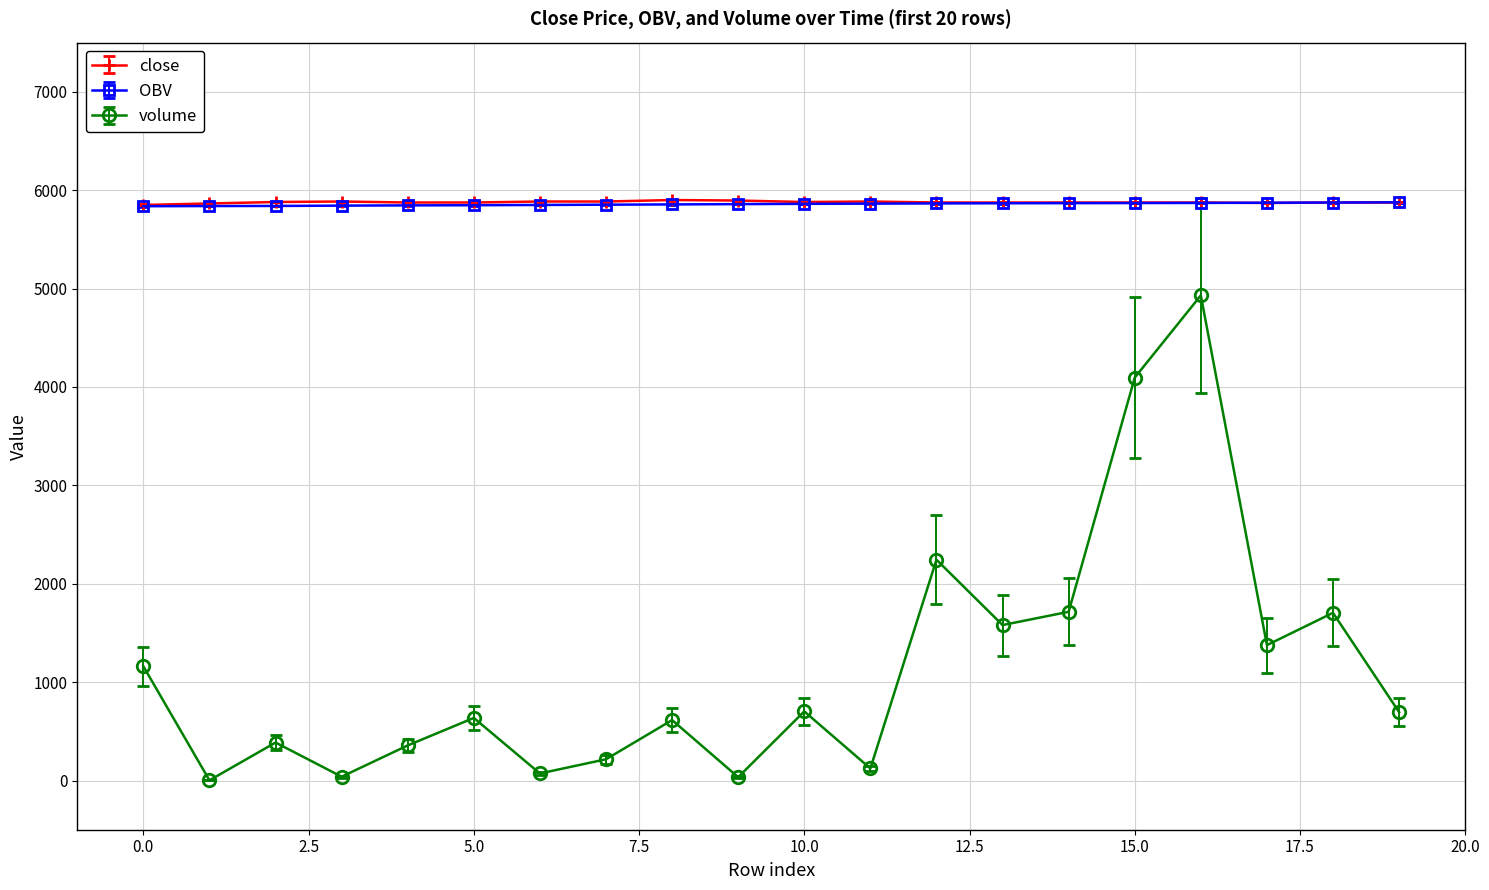

How many values in the OBV series are below 5861?

10